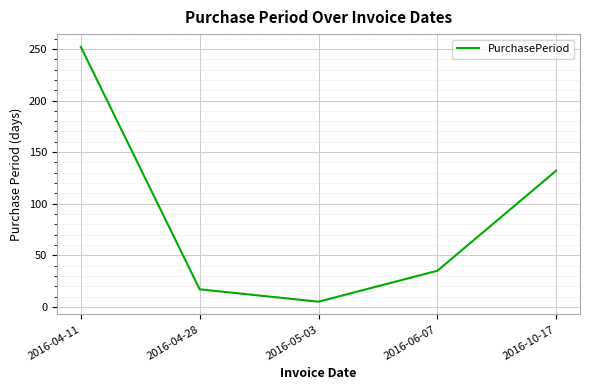

Reading right to left, extract all data points from this chart.

2016-10-17=132	2016-06-07=35	2016-05-03=5	2016-04-28=17	2016-04-11=252